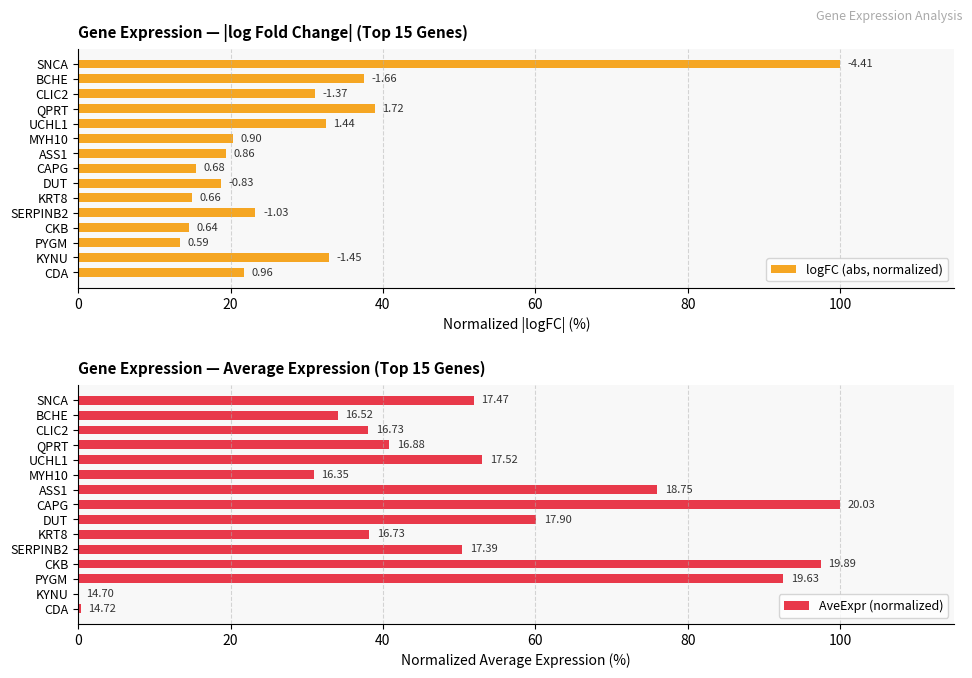

Rank the series by their average value, from highest to lowest.

AveExpr (normalized), logFC (abs, normalized)